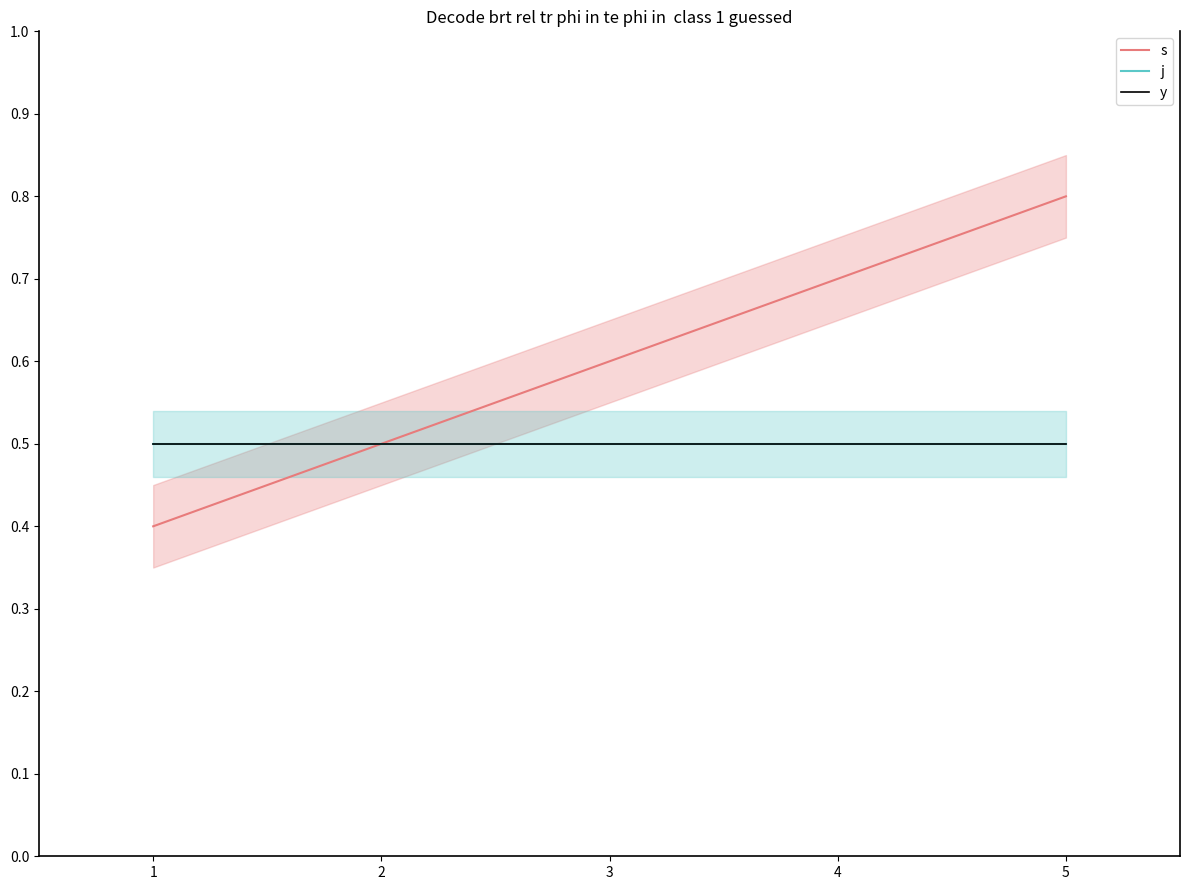

Between 4 and 5, which is larger?

5